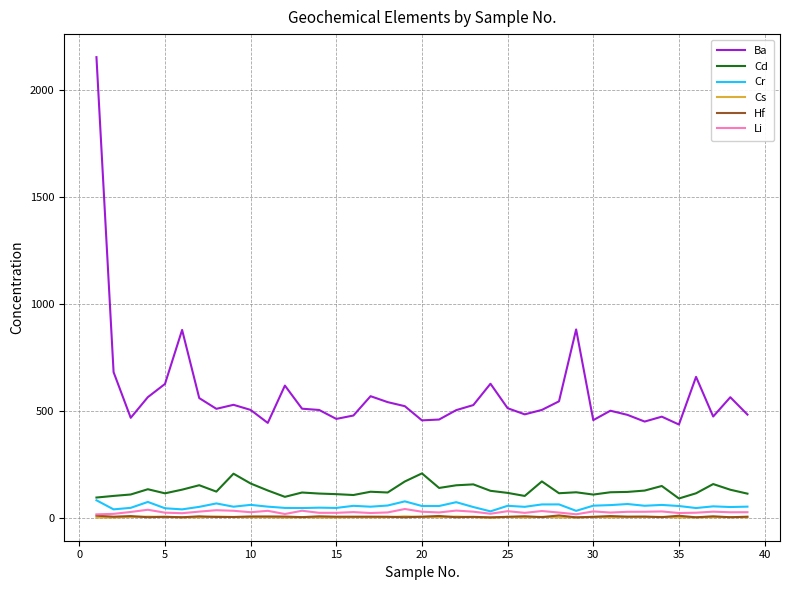

How many lines are shown in the chart?

6